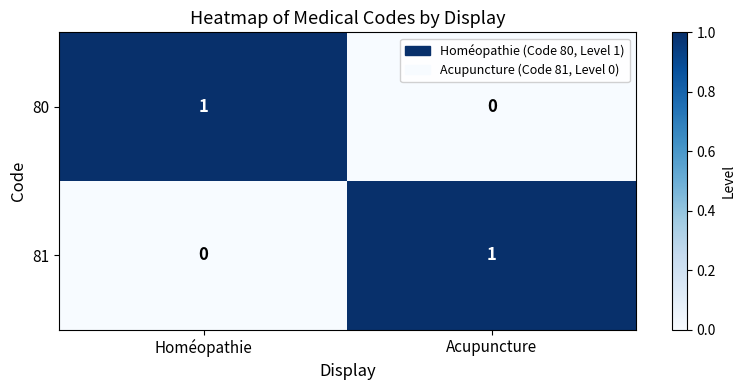

Rank the series at Homéopathie from highest to lowest value.

80, 81